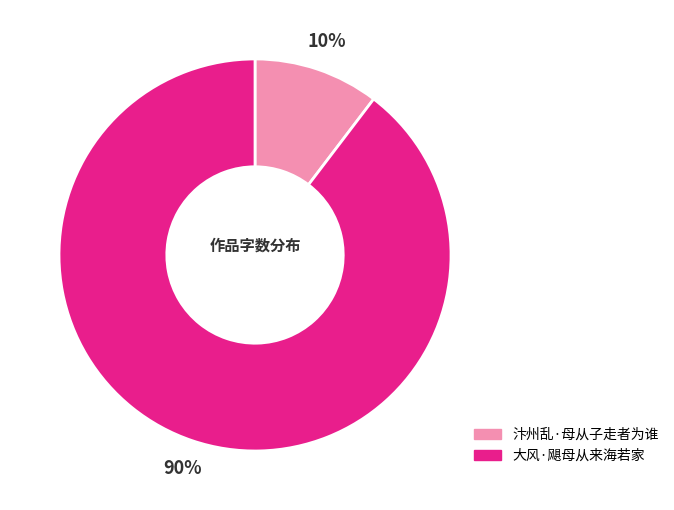

To the nearest percent, what is the average slice percentage?

50%